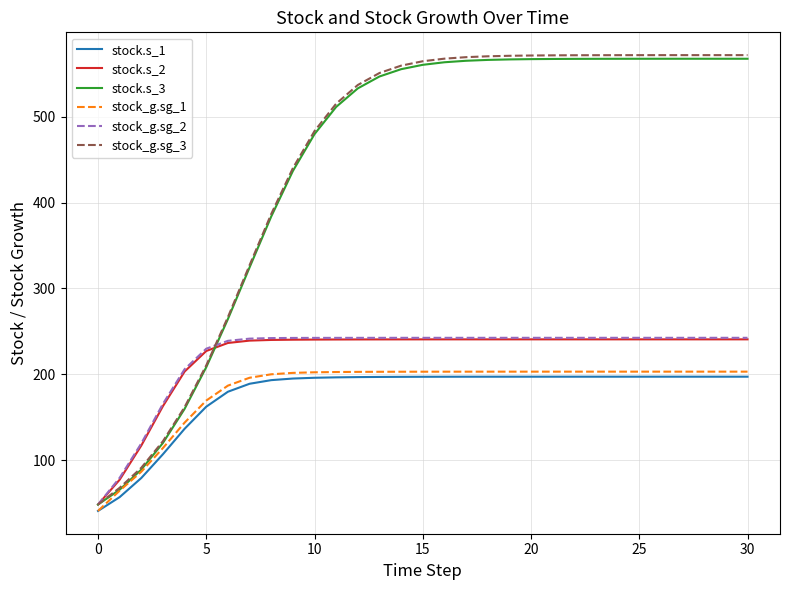

Which series has the largest range (max minus min)?

stock_g.sg_3